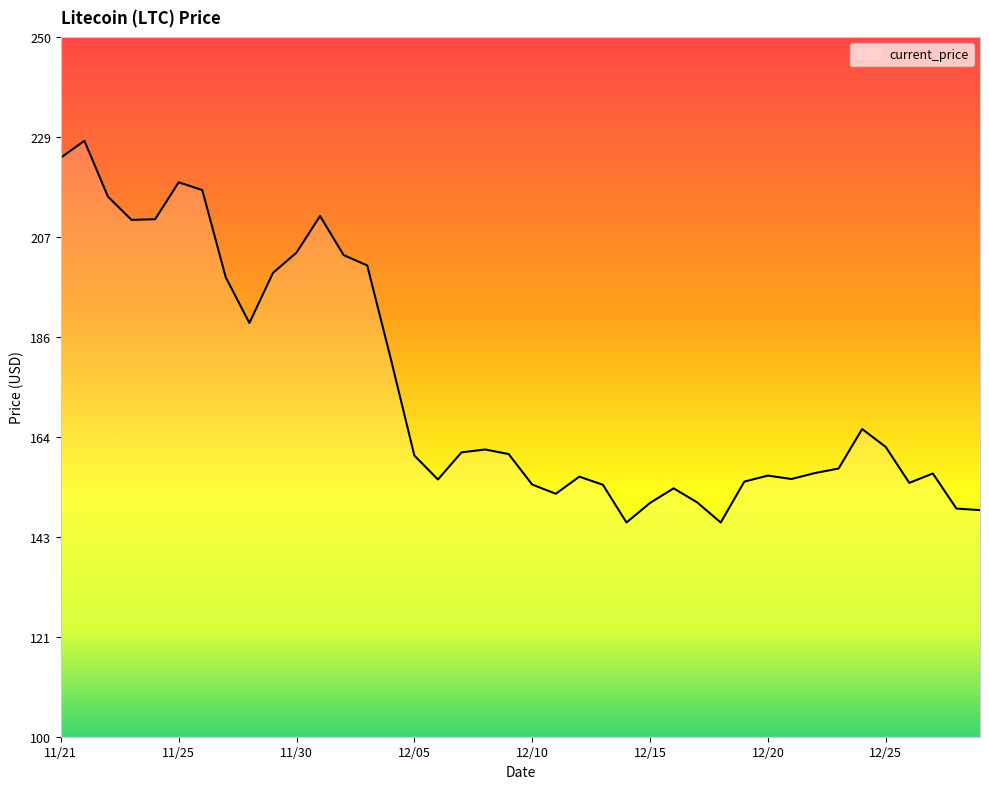

What is the minimum value shown in the chart?

145.9